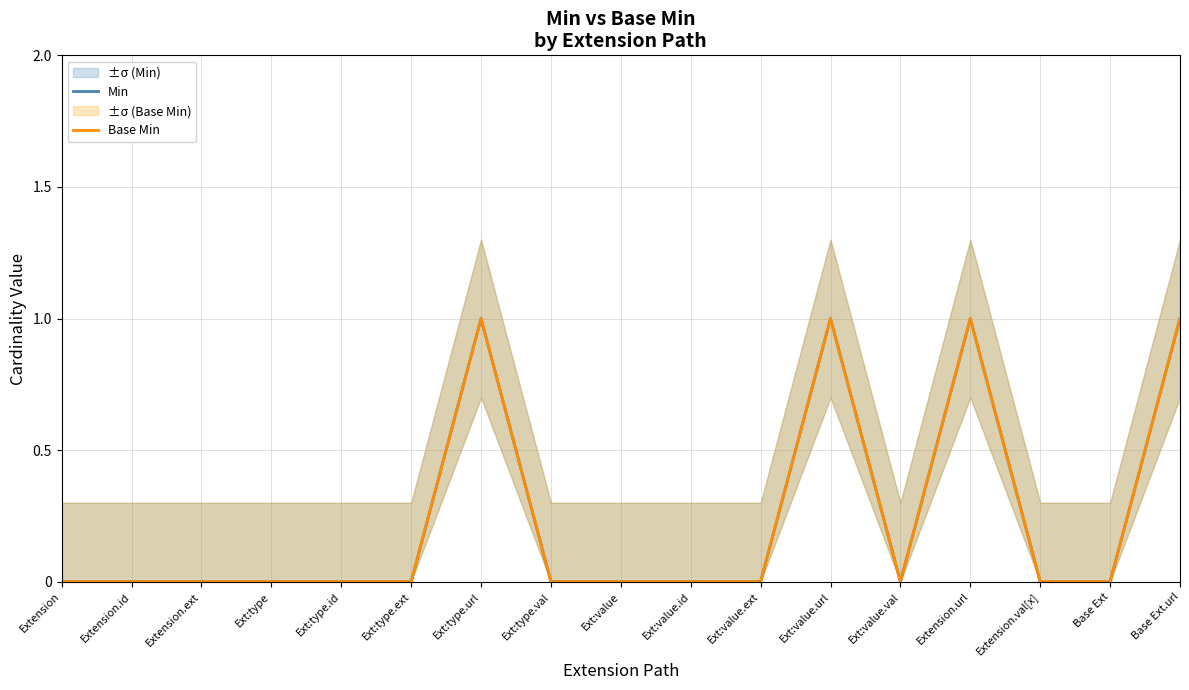

How many categories are shown in the chart?

17